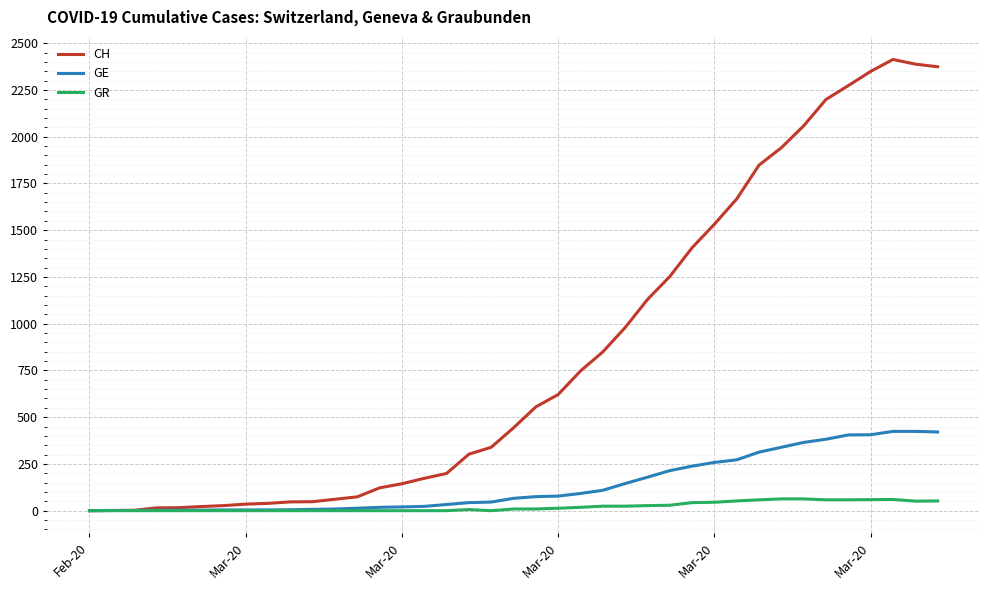

Which series has the largest range (max minus min)?

CH